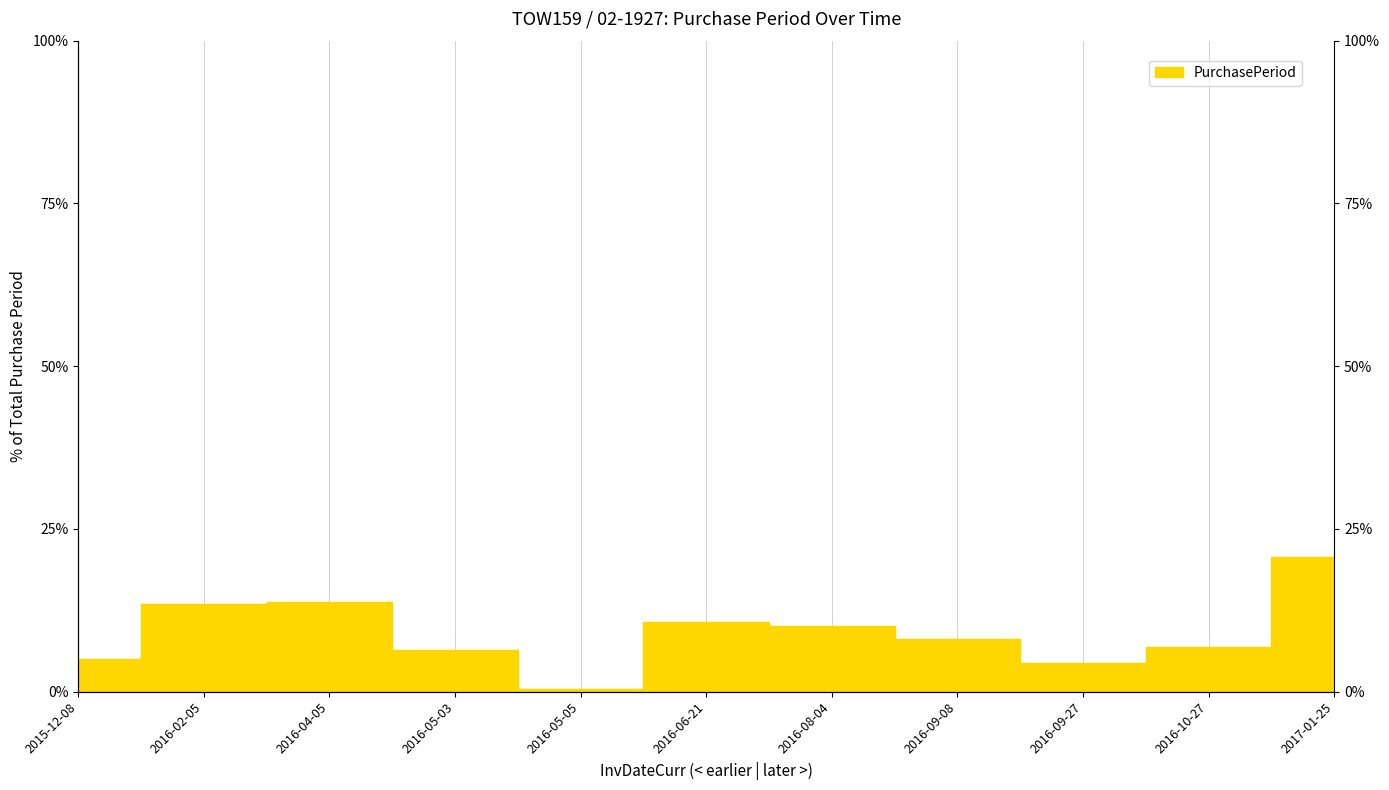

At which category does the chart reach its peak across all series?

2017-01-25